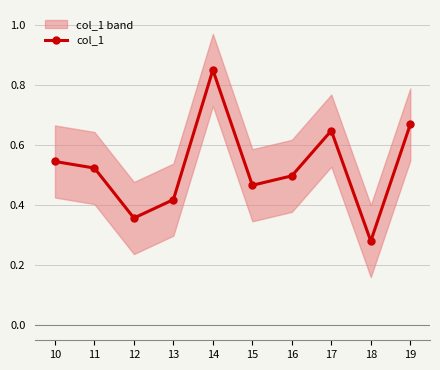

True or false: the data shows 0.5 at 15.

True